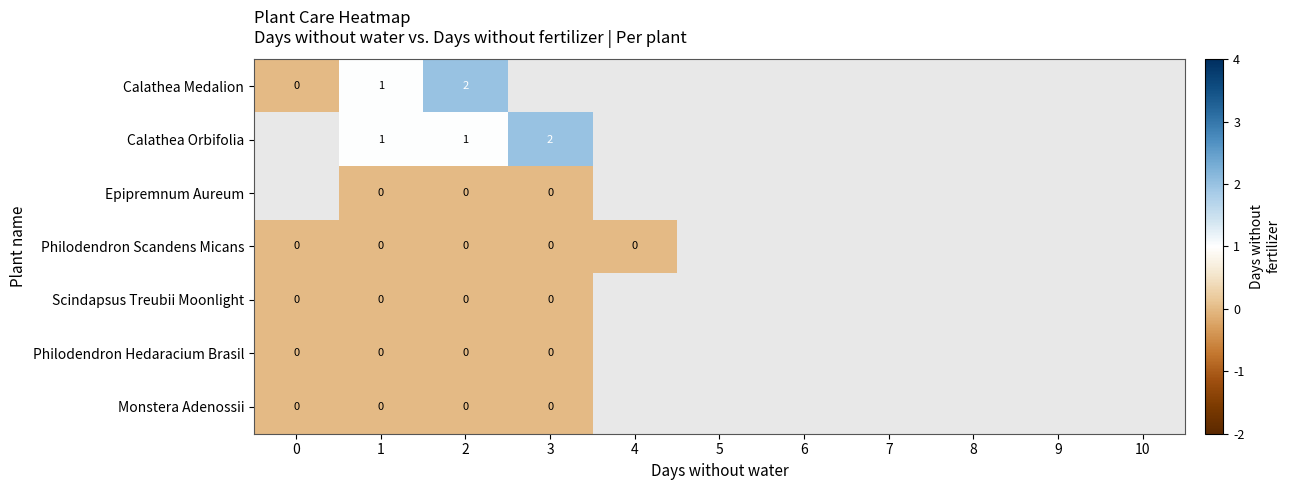

What is the total value across all series at 2?

3